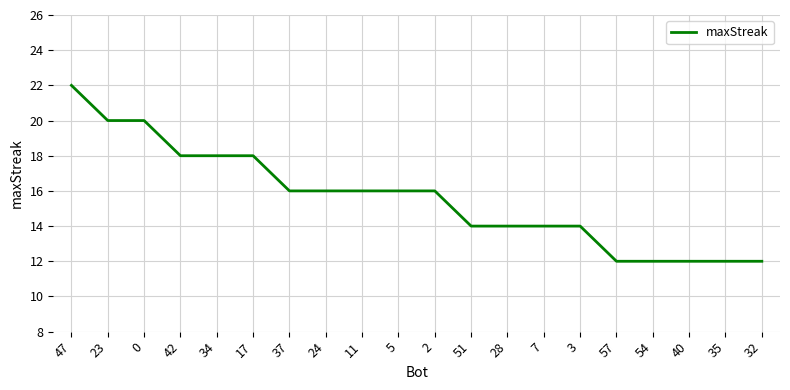

Reading left to right, list all the values displayed in this chart.

22	20	20	18	18	18	16	16	16	16	16	14	14	14	14	12	12	12	12	12